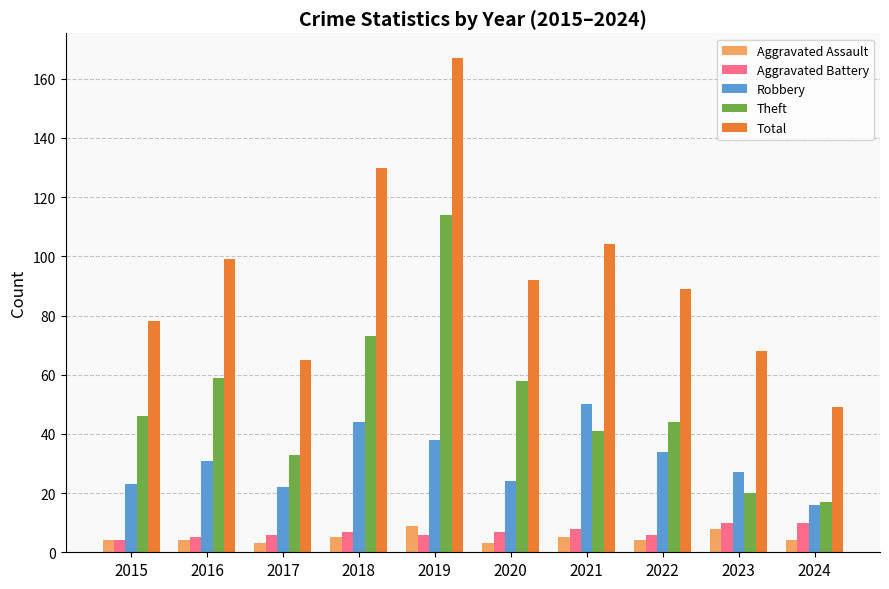

Reading left to right, transcribe all the data shown in this chart.

Aggravated Assault: 2015=4	2016=4	2017=3	2018=5	2019=9	2020=3	2021=5	2022=4	2023=8	2024=4
Aggravated Battery: 2015=4	2016=5	2017=6	2018=7	2019=6	2020=7	2021=8	2022=6	2023=10	2024=10
Robbery: 2015=23	2016=31	2017=22	2018=44	2019=38	2020=24	2021=50	2022=34	2023=27	2024=16
Theft: 2015=46	2016=59	2017=33	2018=73	2019=114	2020=58	2021=41	2022=44	2023=20	2024=17
Total: 2015=78	2016=99	2017=65	2018=130	2019=167	2020=92	2021=104	2022=89	2023=68	2024=49